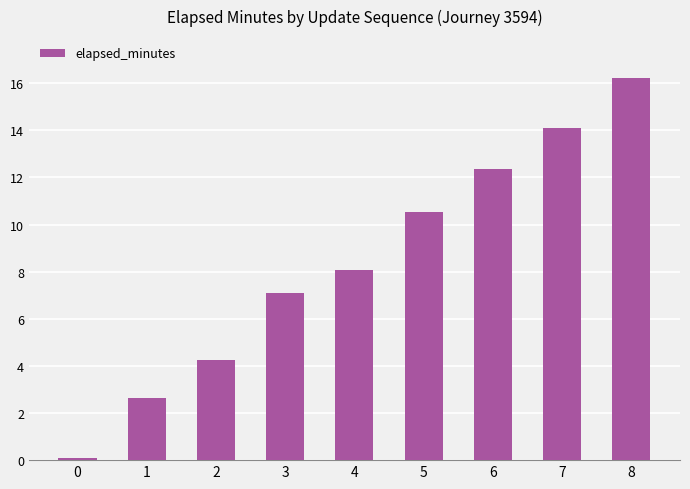

What is the difference between the values at 5 and 3?

3.4